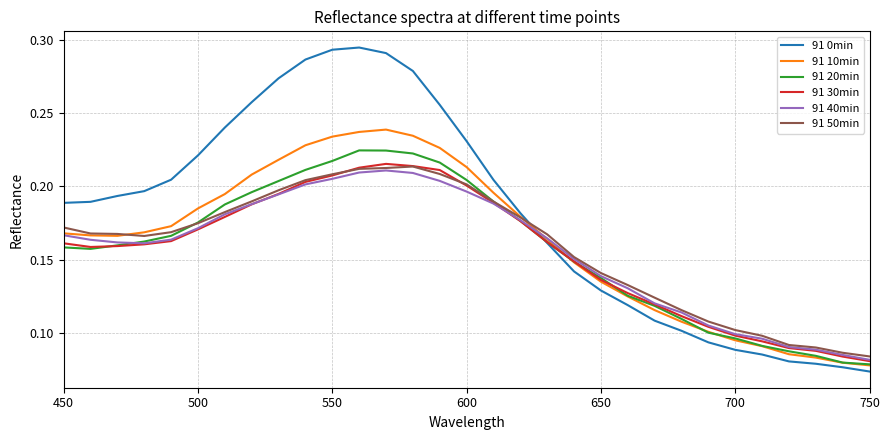

Which series has the largest range (max minus min)?

91 0min